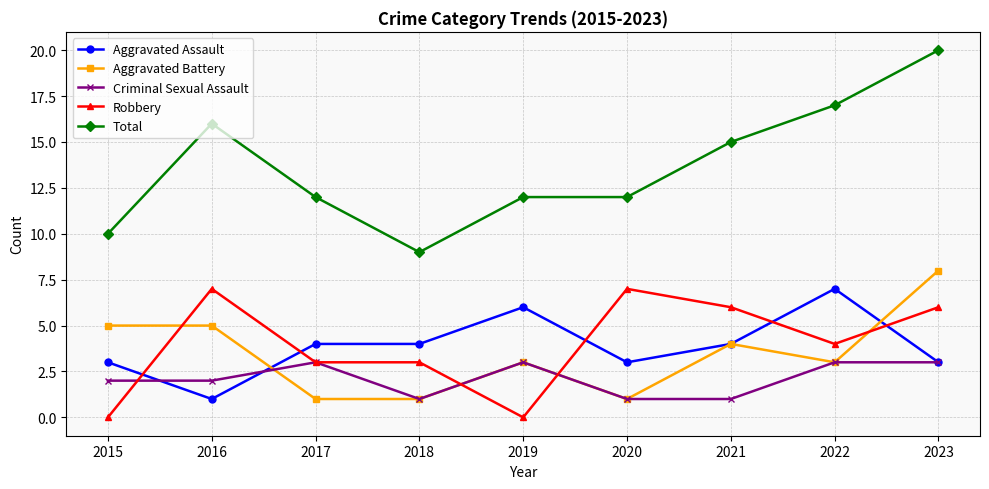

What is the average value of the Total series?

14